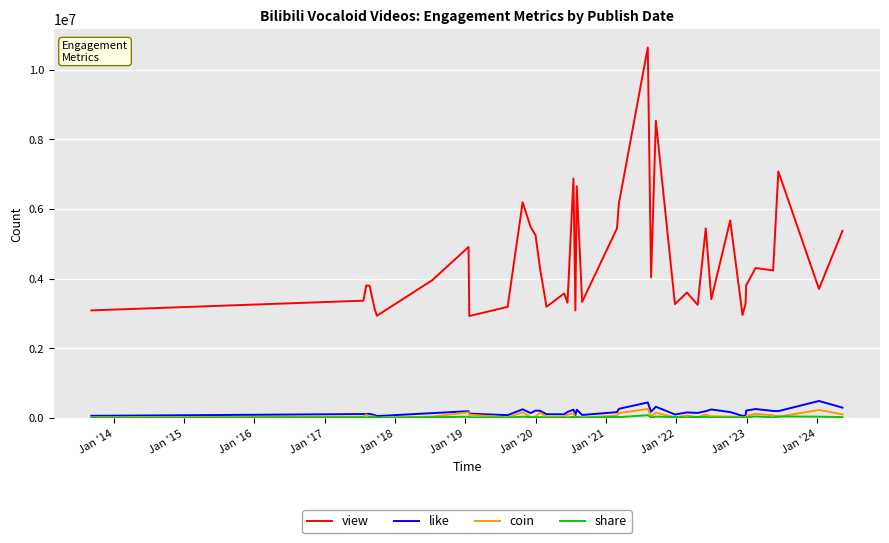

What is the difference between the second highest and second lowest values in the coin series?

220283